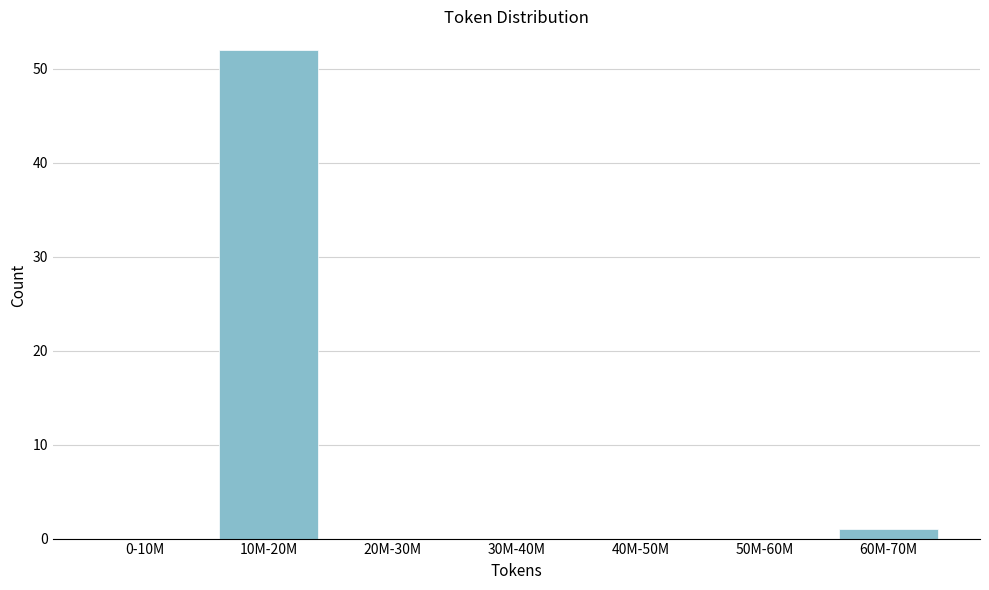

Reading left to right, list all the values displayed in this chart.

0-10M=0	10M-20M=52	20M-30M=0	30M-40M=0	40M-50M=0	50M-60M=0	60M-70M=1